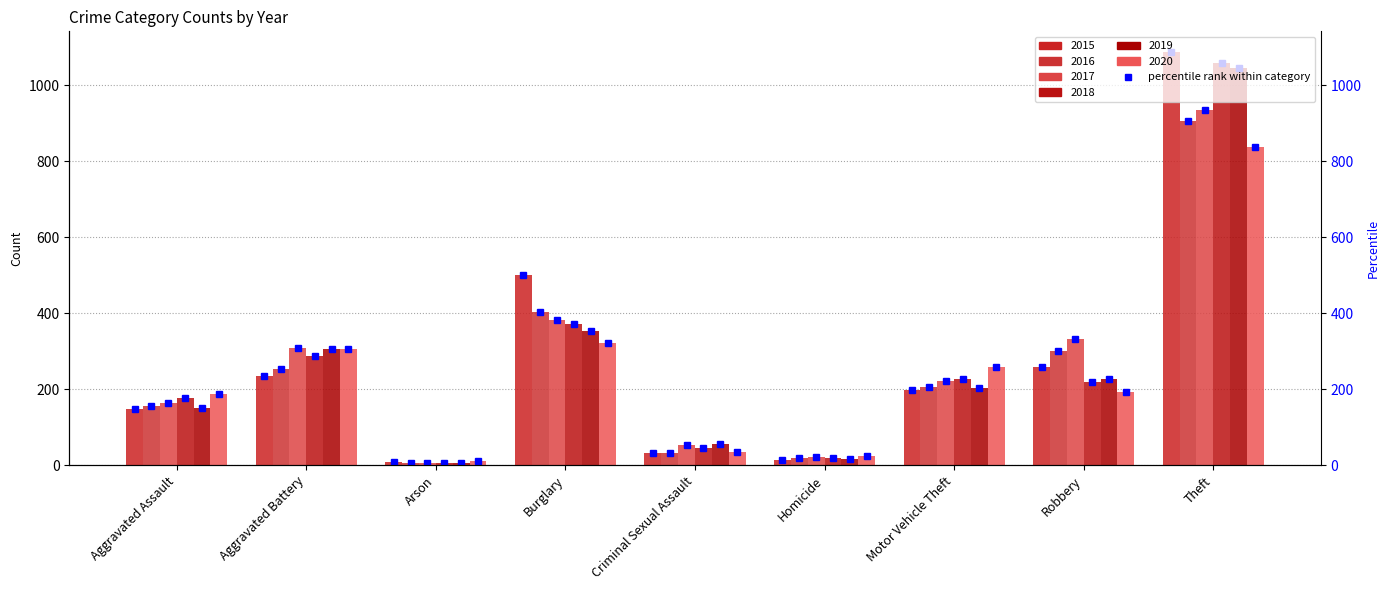

What is the difference between the maximum and minimum values in the 2015 series?

1080